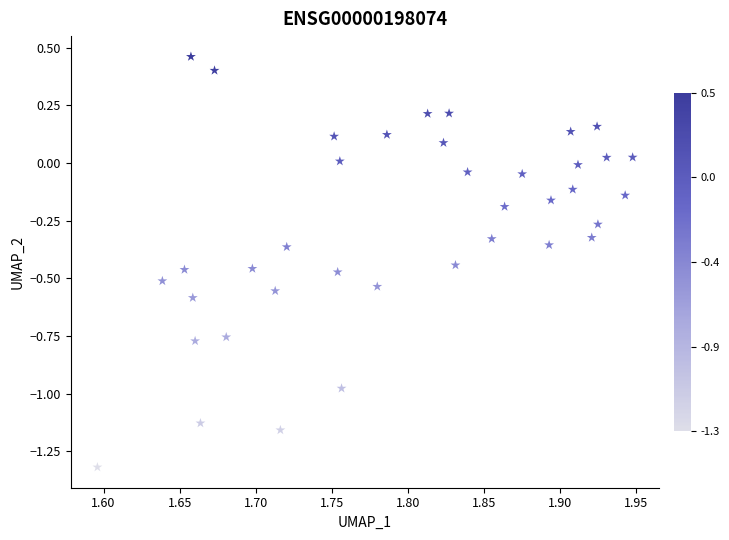

What is the range of X values (max minus min)?

0.4